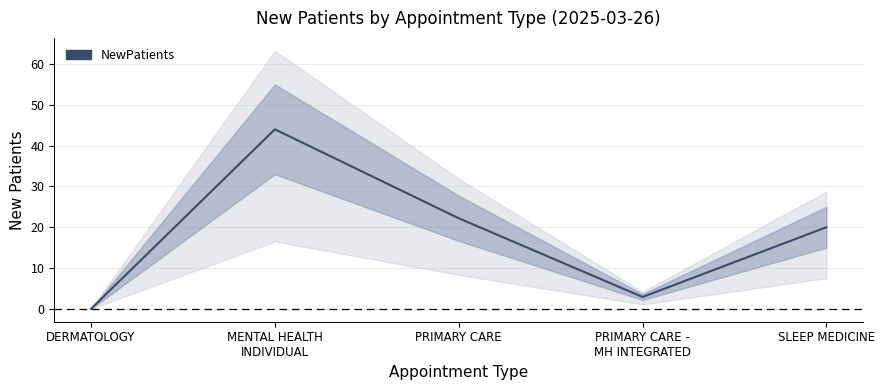

Reading left to right, transcribe all the data shown in this chart.

DERMATOLOGY=0.0	MENTAL HEALTH
INDIVIDUAL=44.0	PRIMARY CARE=22.2	PRIMARY CARE -
MH INTEGRATED=2.9	SLEEP MEDICINE=20.0